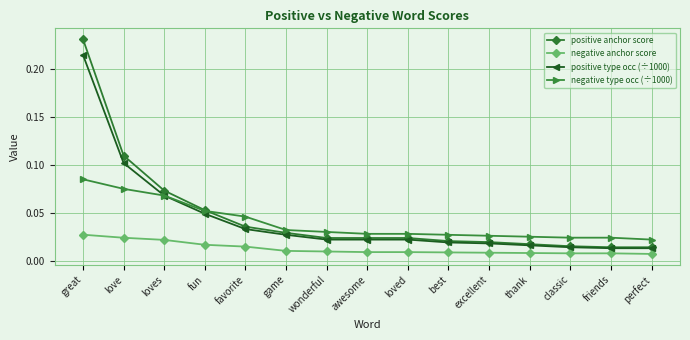

Count the negative type occ (÷1000) values in the range 0 to 1.

15